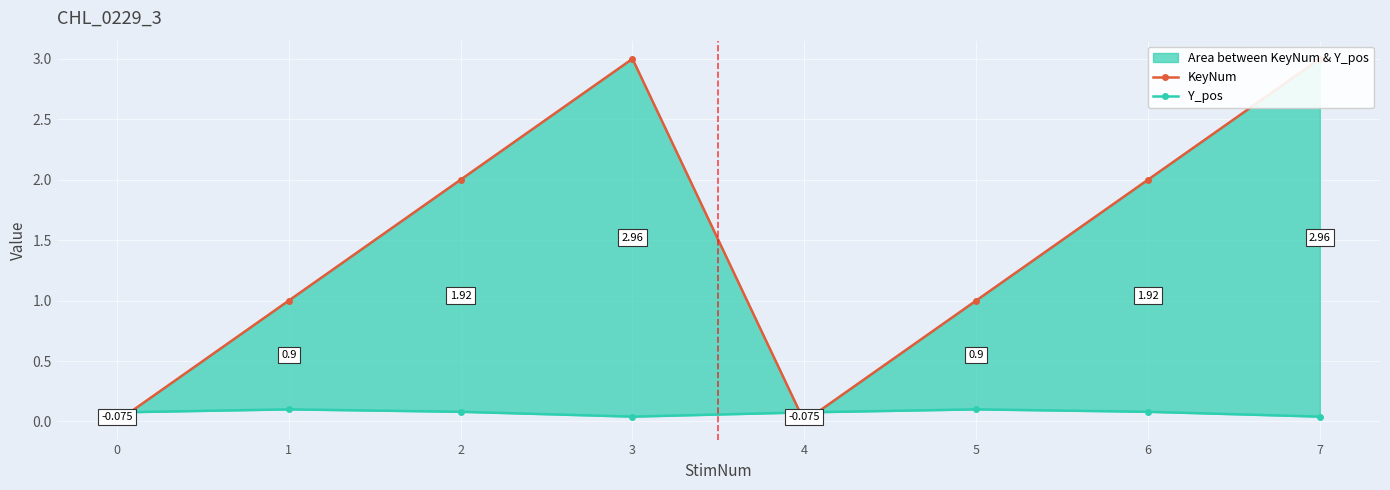

At which category is the sum across all series the highest?

3